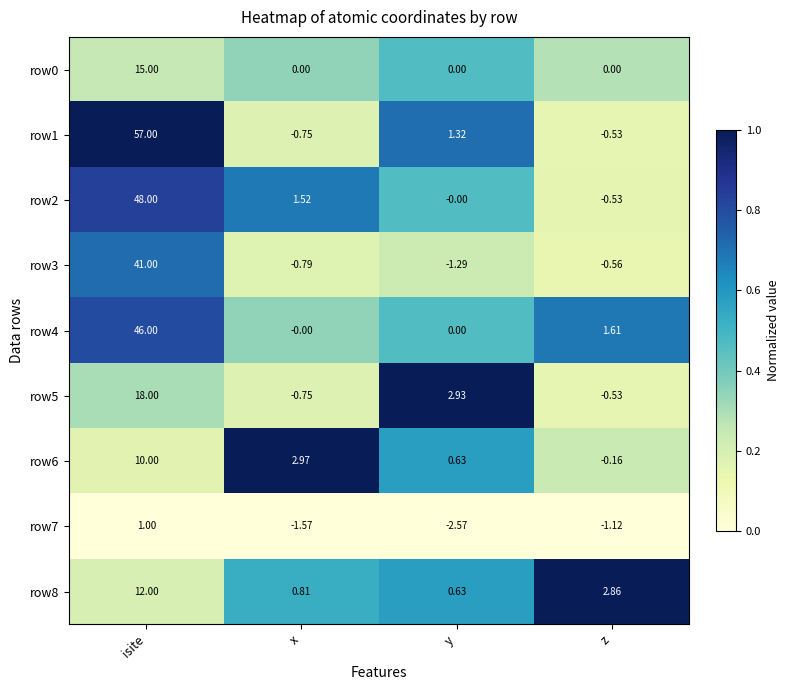

How many series are shown in this chart?

9